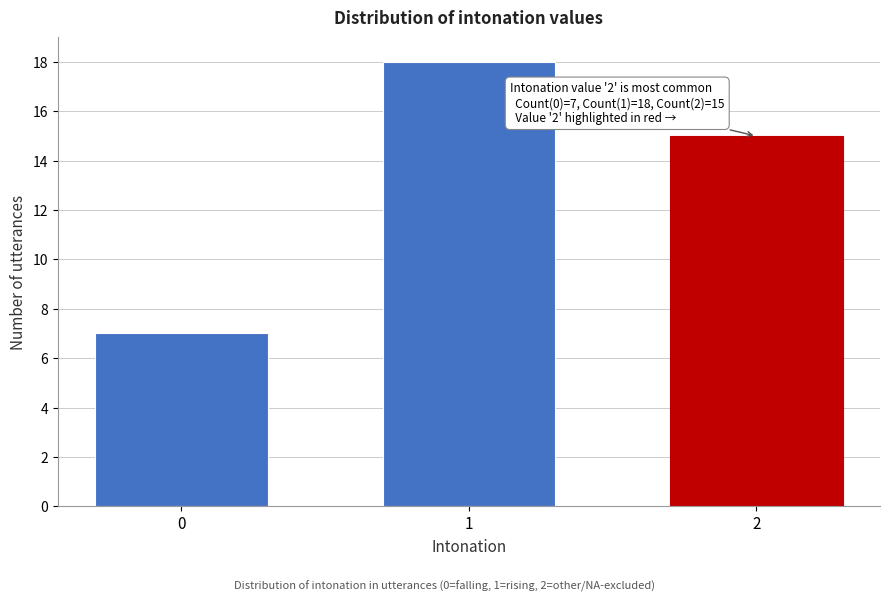

Reading left to right, list all the values displayed in this chart.

7	18	15